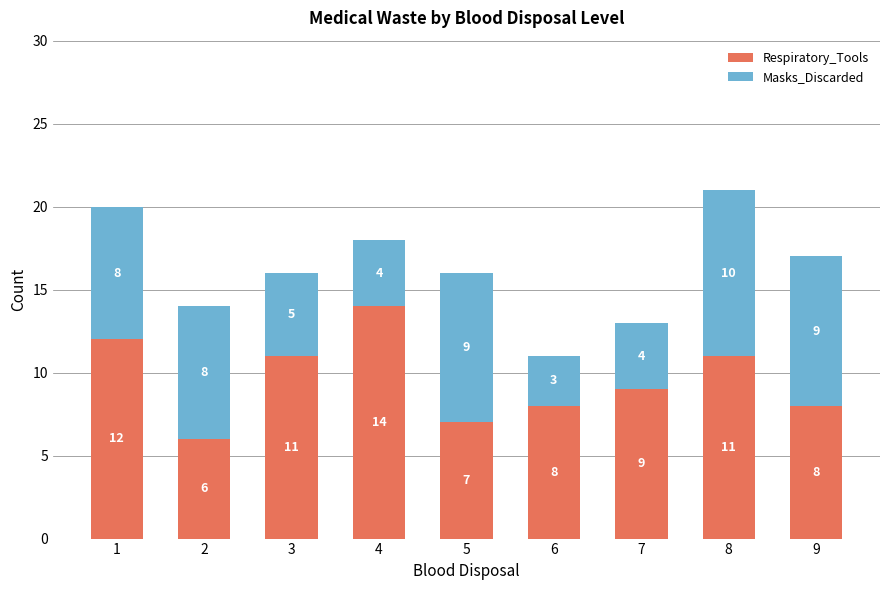

Are the bars grouped side by side (vs. stacked)?

No